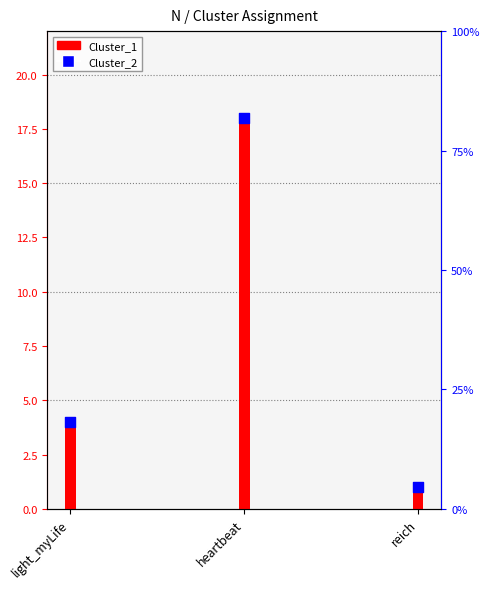

Is the value of Cluster_1 at heartbeat greater than the value of Cluster_2 at light_myLife?

Yes